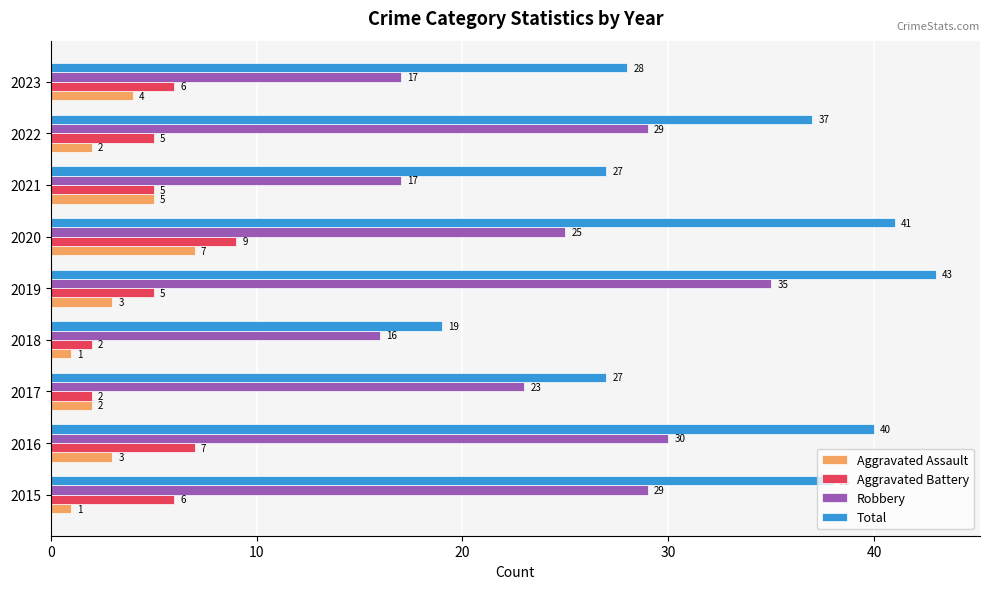

What is the average value of the Aggravated Assault series?

3